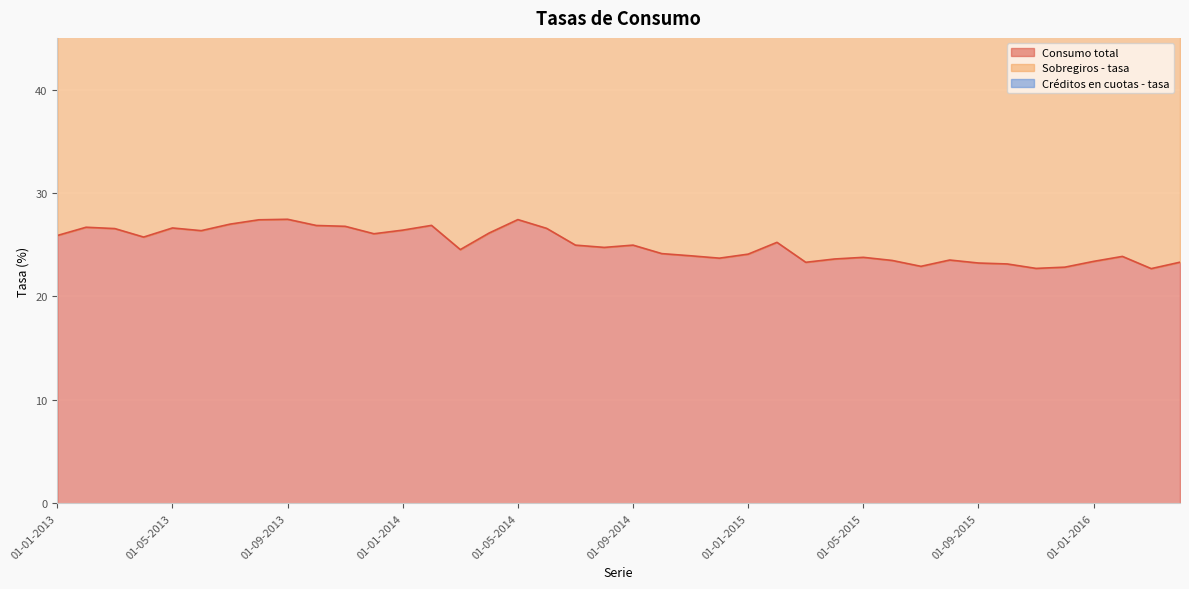

Between 01-02-2013 and 01-03-2013, which series saw the biggest shift?

Sobregiros - tasa